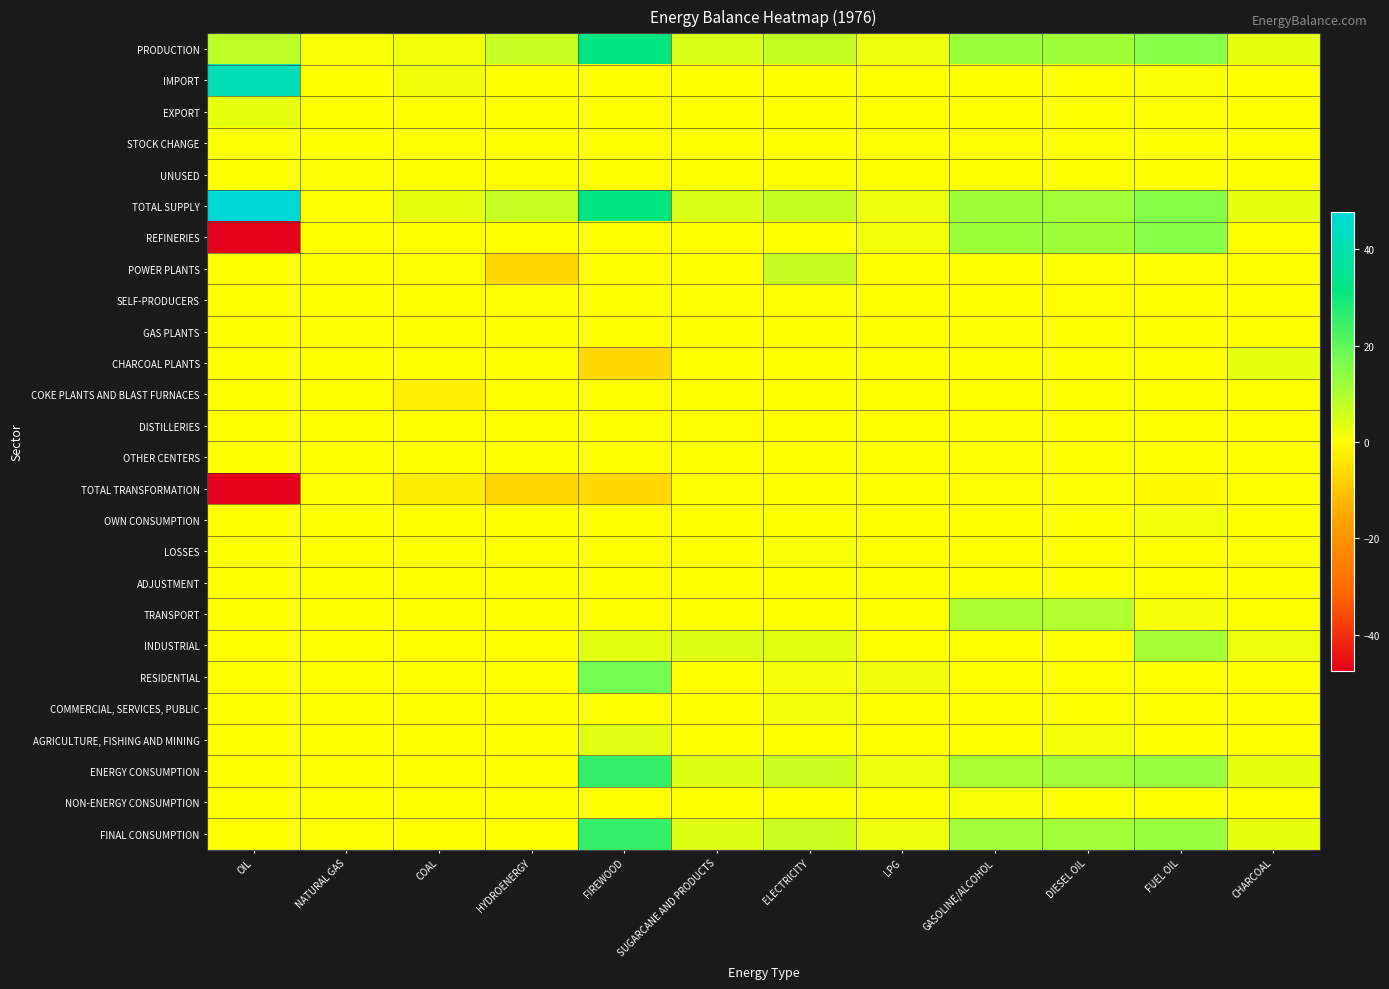

Reading left to right, extract all data points from this chart.

PRODUCTION: OIL=8.5	NATURAL GAS=1.1	COAL=1.5	HYDROENERGY=7.1	FIREWOOD=31.9	SUGARCANE AND PRODUCTS=4.7	ELECTRICITY=7.7	LPG=2.2	GASOLINE/ALCOHOL=12.6	DIESEL OIL=12.0	FUEL OIL=15.1	CHARCOAL=3.3
IMPORT: OIL=41.8	NATURAL GAS=0.0	COAL=2.0	HYDROENERGY=0.0	FIREWOOD=0.0	SUGARCANE AND PRODUCTS=0.0	ELECTRICITY=0.0	LPG=0.2	GASOLINE/ALCOHOL=0.1	DIESEL OIL=0.2	FUEL OIL=0.8	CHARCOAL=0.0
EXPORT: OIL=2.9	NATURAL GAS=0.0	COAL=0.0	HYDROENERGY=0.0	FIREWOOD=0.0	SUGARCANE AND PRODUCTS=0.0	ELECTRICITY=0.0	LPG=0.0	GASOLINE/ALCOHOL=0.0	DIESEL OIL=0.3	FUEL OIL=0.6	CHARCOAL=0.0
STOCK CHANGE: OIL=0.4	NATURAL GAS=0.0	COAL=-0.3	HYDROENERGY=0.0	FIREWOOD=0.0	SUGARCANE AND PRODUCTS=0.0	ELECTRICITY=0.0	LPG=-0.1	GASOLINE/ALCOHOL=-0.5	DIESEL OIL=-0.1	FUEL OIL=0.3	CHARCOAL=0.0
UNUSED: OIL=0.0	NATURAL GAS=0.4	COAL=0.0	HYDROENERGY=0.0	FIREWOOD=0.0	SUGARCANE AND PRODUCTS=0.0	ELECTRICITY=0.0	LPG=0.0	GASOLINE/ALCOHOL=0.0	DIESEL OIL=0.0	FUEL OIL=0.0	CHARCOAL=0.0
TOTAL SUPPLY: OIL=47.8	NATURAL GAS=0.7	COAL=3.3	HYDROENERGY=7.1	FIREWOOD=31.9	SUGARCANE AND PRODUCTS=4.7	ELECTRICITY=7.7	LPG=2.2	GASOLINE/ALCOHOL=12.1	DIESEL OIL=11.8	FUEL OIL=15.5	CHARCOAL=3.3
REFINERIES: OIL=-47.5	NATURAL GAS=0.0	COAL=0.0	HYDROENERGY=0.0	FIREWOOD=0.0	SUGARCANE AND PRODUCTS=0.0	ELECTRICITY=0.0	LPG=1.9	GASOLINE/ALCOHOL=12.2	DIESEL OIL=12.0	FUEL OIL=15.1	CHARCOAL=0.0
POWER PLANTS: OIL=0.0	NATURAL GAS=0.0	COAL=-0.4	HYDROENERGY=-6.9	FIREWOOD=0.0	SUGARCANE AND PRODUCTS=0.0	ELECTRICITY=7.3	LPG=0.0	GASOLINE/ALCOHOL=0.0	DIESEL OIL=-0.1	FUEL OIL=-0.5	CHARCOAL=0.0
SELF-PRODUCERS: OIL=0.0	NATURAL GAS=0.0	COAL=-0.0	HYDROENERGY=-0.2	FIREWOOD=-0.0	SUGARCANE AND PRODUCTS=-0.1	ELECTRICITY=0.5	LPG=0.0	GASOLINE/ALCOHOL=0.0	DIESEL OIL=-0.4	FUEL OIL=0.0	CHARCOAL=0.0
GAS PLANTS: OIL=0.0	NATURAL GAS=-0.2	COAL=0.0	HYDROENERGY=0.0	FIREWOOD=0.0	SUGARCANE AND PRODUCTS=0.0	ELECTRICITY=0.0	LPG=0.1	GASOLINE/ALCOHOL=-0.2	DIESEL OIL=0.0	FUEL OIL=0.0	CHARCOAL=0.0
CHARCOAL PLANTS: OIL=0.0	NATURAL GAS=0.0	COAL=0.0	HYDROENERGY=0.0	FIREWOOD=-6.6	SUGARCANE AND PRODUCTS=0.0	ELECTRICITY=0.0	LPG=0.0	GASOLINE/ALCOHOL=0.0	DIESEL OIL=0.0	FUEL OIL=0.0	CHARCOAL=3.3
COKE PLANTS AND BLAST FURNACES: OIL=0.0	NATURAL GAS=0.0	COAL=-2.7	HYDROENERGY=0.0	FIREWOOD=0.0	SUGARCANE AND PRODUCTS=0.0	ELECTRICITY=0.0	LPG=0.0	GASOLINE/ALCOHOL=0.0	DIESEL OIL=0.0	FUEL OIL=0.0	CHARCOAL=0.0
DISTILLERIES: OIL=0.0	NATURAL GAS=0.0	COAL=0.0	HYDROENERGY=0.0	FIREWOOD=0.0	SUGARCANE AND PRODUCTS=-0.4	ELECTRICITY=0.0	LPG=0.0	GASOLINE/ALCOHOL=0.3	DIESEL OIL=0.0	FUEL OIL=0.0	CHARCOAL=0.0
OTHER CENTERS: OIL=0.0	NATURAL GAS=0.0	COAL=0.0	HYDROENERGY=0.0	FIREWOOD=0.0	SUGARCANE AND PRODUCTS=0.0	ELECTRICITY=0.0	LPG=0.2	GASOLINE/ALCOHOL=-0.2	DIESEL OIL=0.0	FUEL OIL=0.0	CHARCOAL=0.0
TOTAL TRANSFORMATION: OIL=-47.5	NATURAL GAS=-0.2	COAL=-3.1	HYDROENERGY=-7.1	FIREWOOD=-6.6	SUGARCANE AND PRODUCTS=-0.5	ELECTRICITY=0.0	LPG=0.0	GASOLINE/ALCOHOL=-0.3	DIESEL OIL=-0.2	FUEL OIL=-0.9	CHARCOAL=0.0
OWN CONSUMPTION: OIL=0.0	NATURAL GAS=0.1	COAL=0.0	HYDROENERGY=0.0	FIREWOOD=0.0	SUGARCANE AND PRODUCTS=0.1	ELECTRICITY=0.3	LPG=0.0	GASOLINE/ALCOHOL=0.0	DIESEL OIL=0.1	FUEL OIL=1.6	CHARCOAL=0.0
LOSSES: OIL=0.2	NATURAL GAS=0.0	COAL=0.1	HYDROENERGY=0.0	FIREWOOD=0.0	SUGARCANE AND PRODUCTS=0.0	ELECTRICITY=0.9	LPG=0.0	GASOLINE/ALCOHOL=0.0	DIESEL OIL=0.0	FUEL OIL=0.0	CHARCOAL=0.3
ADJUSTMENT: OIL=0.0	NATURAL GAS=0.0	COAL=-0.0	HYDROENERGY=0.0	FIREWOOD=0.0	SUGARCANE AND PRODUCTS=0.0	ELECTRICITY=0.0	LPG=0.0	GASOLINE/ALCOHOL=0.0	DIESEL OIL=0.0	FUEL OIL=0.0	CHARCOAL=0.0
TRANSPORT: OIL=0.0	NATURAL GAS=0.0	COAL=0.0	HYDROENERGY=0.0	FIREWOOD=0.0	SUGARCANE AND PRODUCTS=0.0	ELECTRICITY=0.1	LPG=0.0	GASOLINE/ALCOHOL=10.6	DIESEL OIL=9.6	FUEL OIL=1.3	CHARCOAL=0.0
INDUSTRIAL: OIL=0.0	NATURAL GAS=0.2	COAL=0.1	HYDROENERGY=0.0	FIREWOOD=3.7	SUGARCANE AND PRODUCTS=4.1	ELECTRICITY=3.7	LPG=0.1	GASOLINE/ALCOHOL=0.0	DIESEL OIL=0.4	FUEL OIL=11.3	CHARCOAL=2.3
RESIDENTIAL: OIL=0.0	NATURAL GAS=0.0	COAL=0.0	HYDROENERGY=0.0	FIREWOOD=17.5	SUGARCANE AND PRODUCTS=0.0	ELECTRICITY=1.3	LPG=2.0	GASOLINE/ALCOHOL=0.0	DIESEL OIL=0.0	FUEL OIL=0.0	CHARCOAL=0.0
COMMERCIAL, SERVICES, PUBLIC: OIL=0.0	NATURAL GAS=0.0	COAL=0.0	HYDROENERGY=0.0	FIREWOOD=0.2	SUGARCANE AND PRODUCTS=0.0	ELECTRICITY=1.5	LPG=0.1	GASOLINE/ALCOHOL=0.0	DIESEL OIL=0.2	FUEL OIL=0.2	CHARCOAL=0.1
AGRICULTURE, FISHING AND MINING: OIL=0.0	NATURAL GAS=0.0	COAL=0.0	HYDROENERGY=0.0	FIREWOOD=3.9	SUGARCANE AND PRODUCTS=0.0	ELECTRICITY=0.1	LPG=0.0	GASOLINE/ALCOHOL=0.0	DIESEL OIL=1.3	FUEL OIL=0.1	CHARCOAL=0.0
ENERGY CONSUMPTION: OIL=0.0	NATURAL GAS=0.2	COAL=0.1	HYDROENERGY=0.0	FIREWOOD=25.2	SUGARCANE AND PRODUCTS=4.1	ELECTRICITY=6.6	LPG=2.2	GASOLINE/ALCOHOL=10.7	DIESEL OIL=11.5	FUEL OIL=12.9	CHARCOAL=3.0
NON-ENERGY CONSUMPTION: OIL=0.0	NATURAL GAS=0.1	COAL=0.0	HYDROENERGY=0.0	FIREWOOD=0.0	SUGARCANE AND PRODUCTS=0.0	ELECTRICITY=0.0	LPG=0.0	GASOLINE/ALCOHOL=1.2	DIESEL OIL=0.0	FUEL OIL=0.0	CHARCOAL=0.0
FINAL CONSUMPTION: OIL=0.0	NATURAL GAS=0.3	COAL=0.1	HYDROENERGY=0.0	FIREWOOD=25.2	SUGARCANE AND PRODUCTS=4.1	ELECTRICITY=6.6	LPG=2.2	GASOLINE/ALCOHOL=11.8	DIESEL OIL=11.5	FUEL OIL=12.9	CHARCOAL=3.0